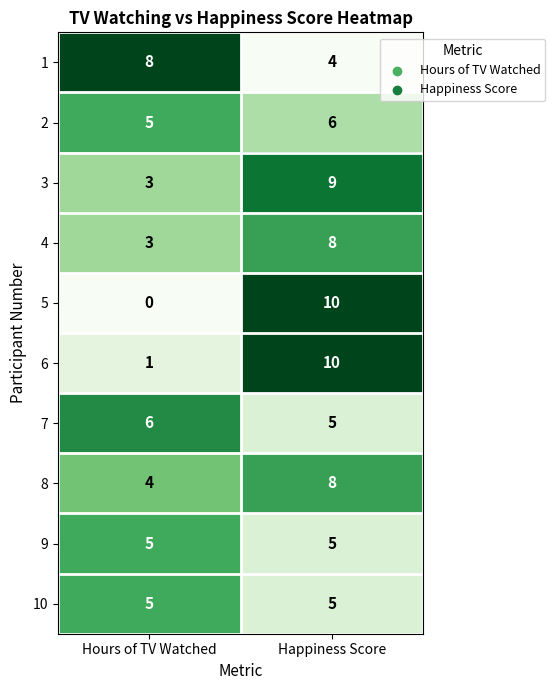

What is the spread (max minus min) of values at Happiness Score?

6